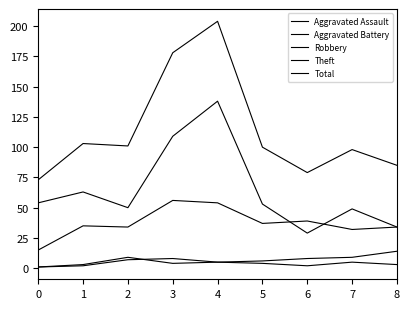

Is it true that Total equals 119 at 6?

False